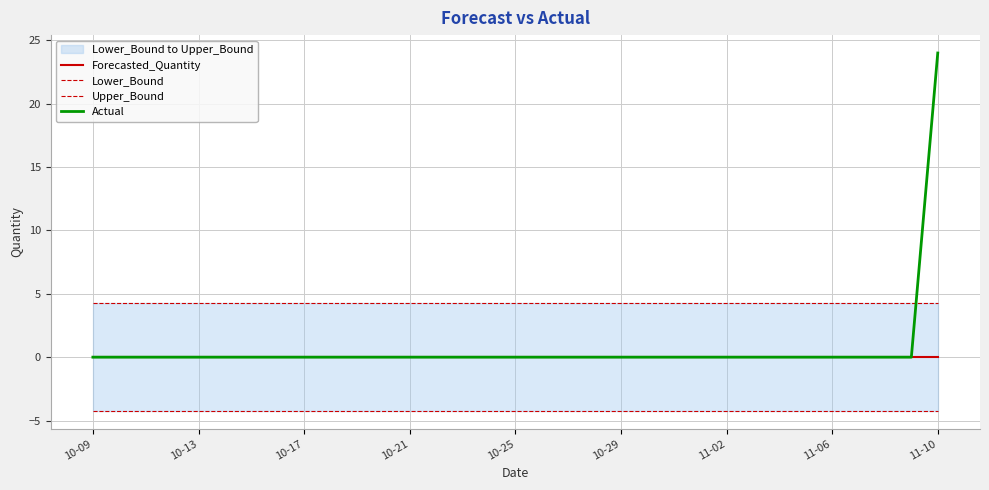

What are all the series names shown in the legend?

Forecasted_Quantity, Lower_Bound, Upper_Bound, Actual